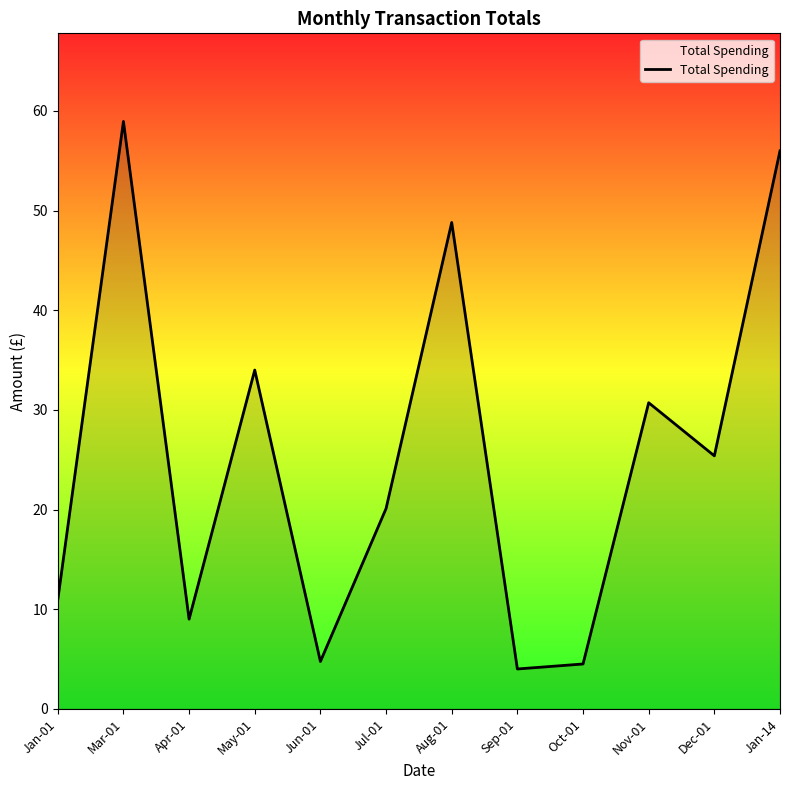

Which has a higher value, Mar-01 or Dec-01?

Mar-01